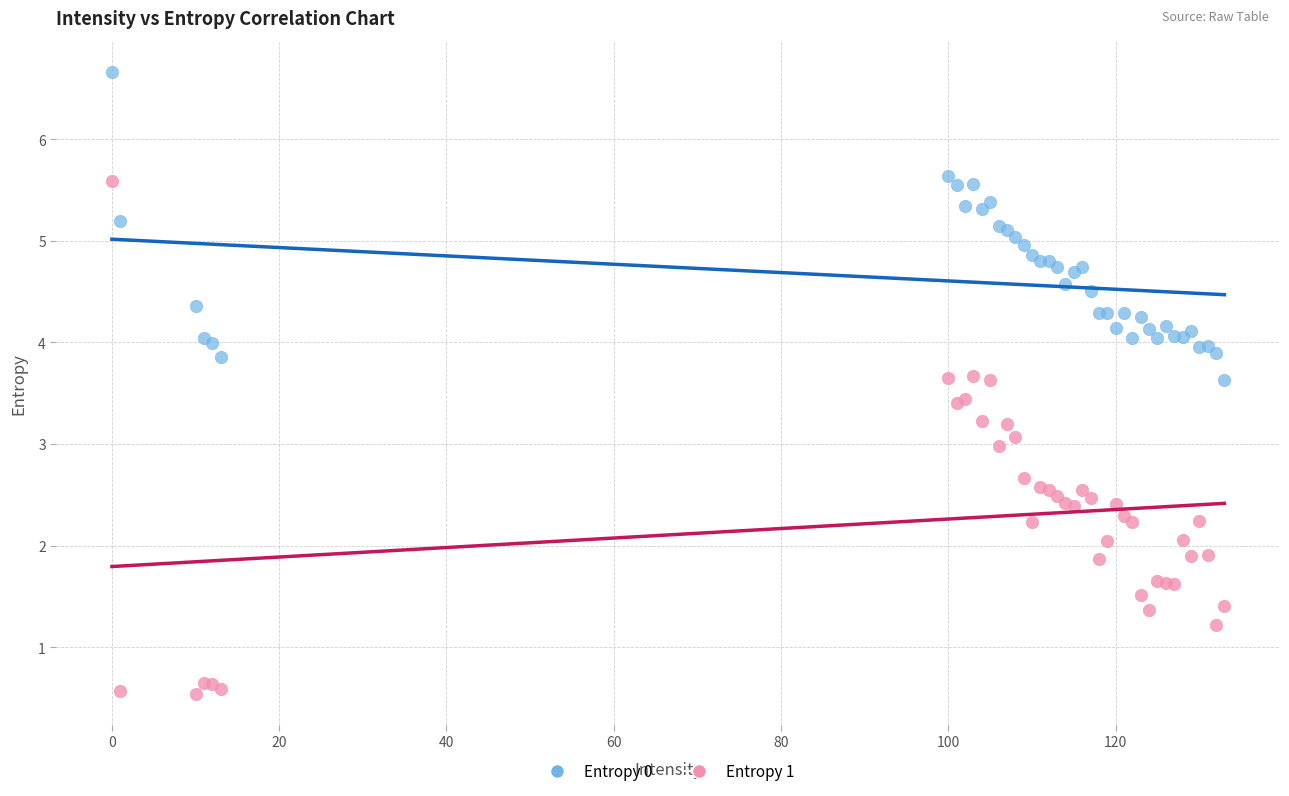

Which series has the widest spread of Y values?

Entropy 1